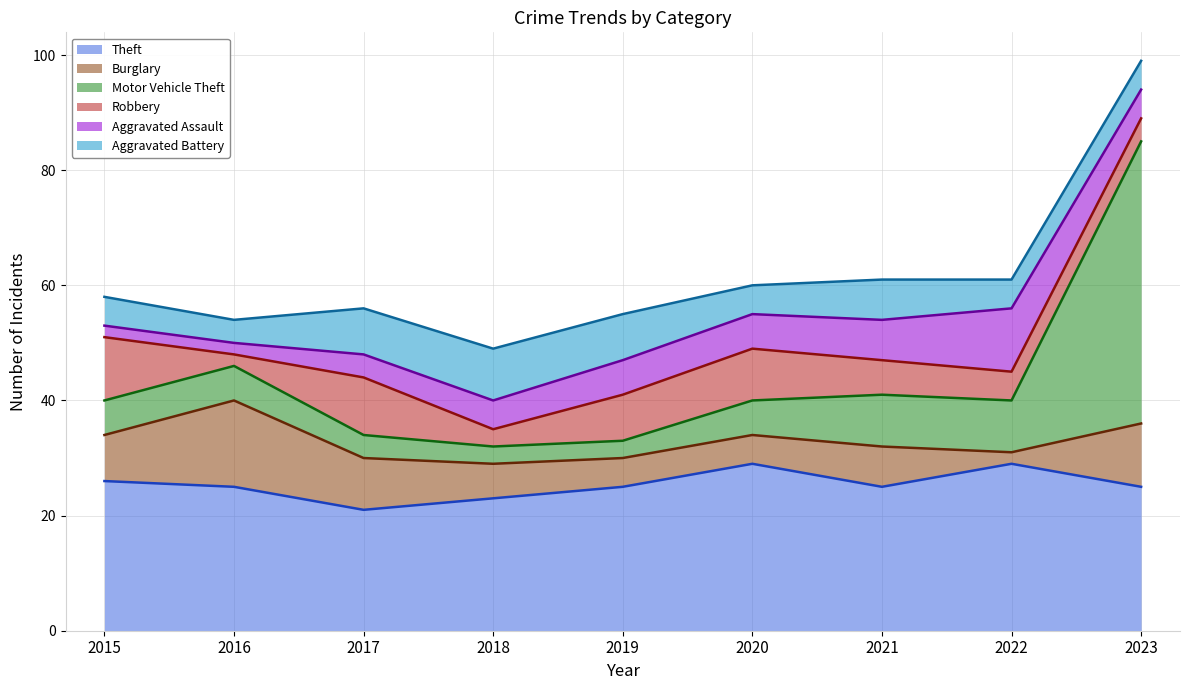

How many distinct data groups are displayed?

6